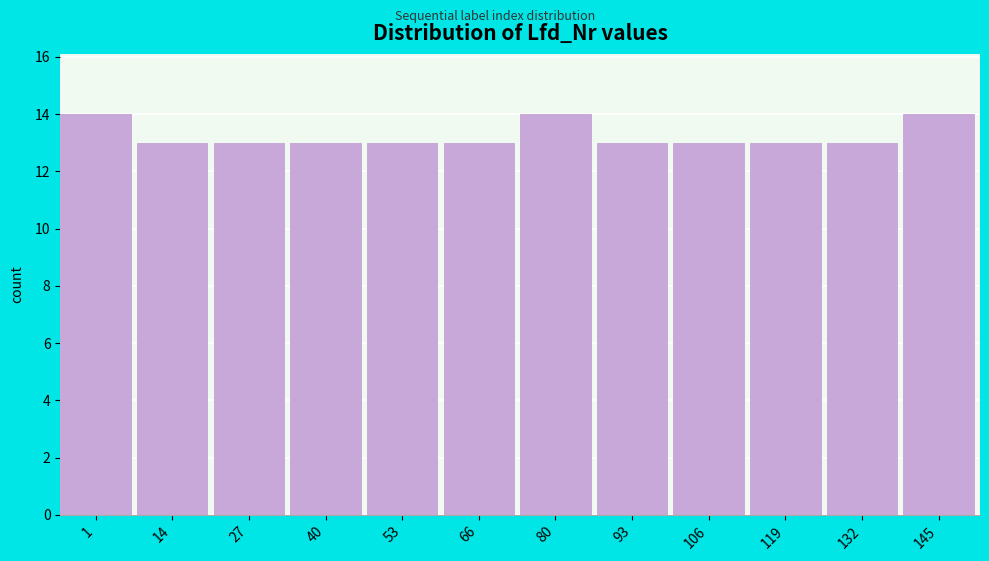

Reading left to right, list all the values displayed in this chart.

14	13	13	13	13	13	14	13	13	13	13	14